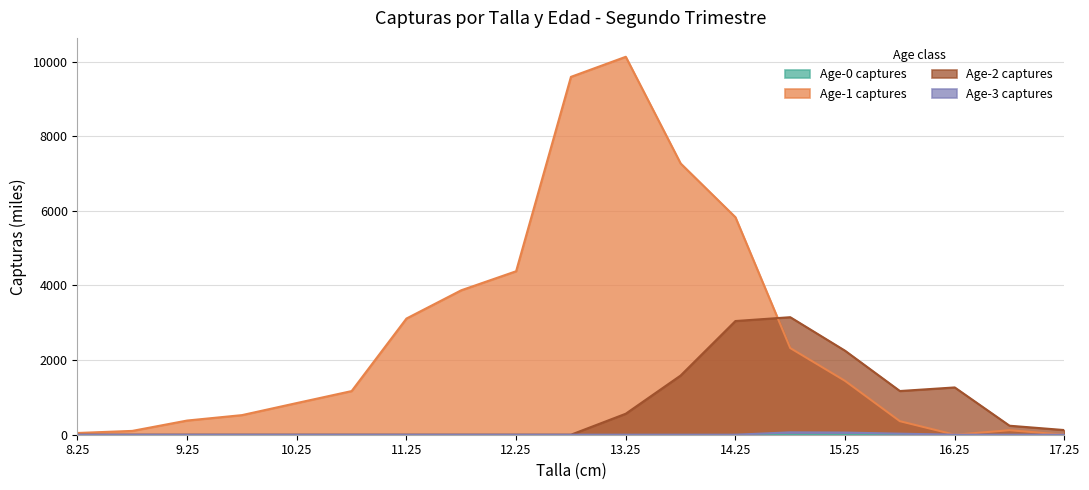

Rank the categories by Age-3 captures value from lowest to highest.

8.25, 8.75, 9.25, 9.75, 10.25, 10.75, 11.25, 11.75, 12.25, 12.75, 13.25, 13.75, 14.25, 16.25, 16.75, 17.25, 15.75, 15.25, 14.75